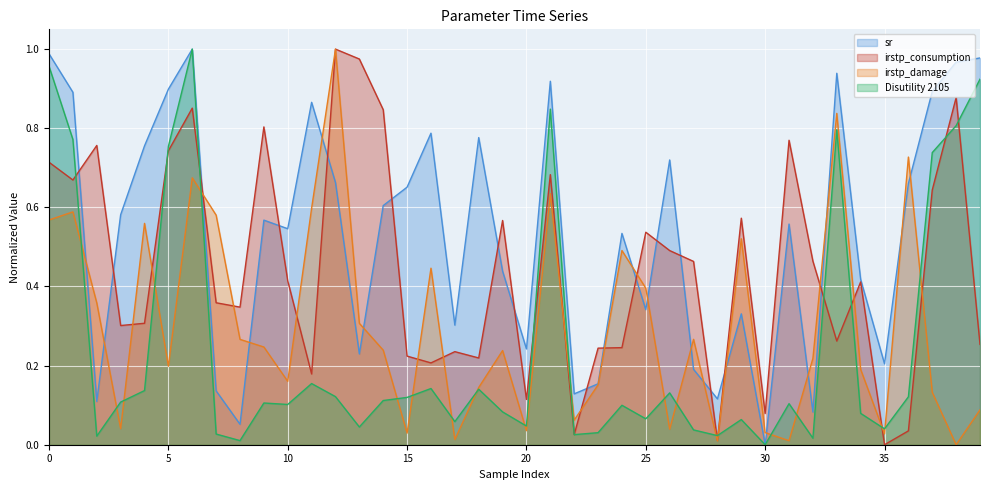

What is the difference between the maximum and minimum values in the irstp_consumption series?

1.0